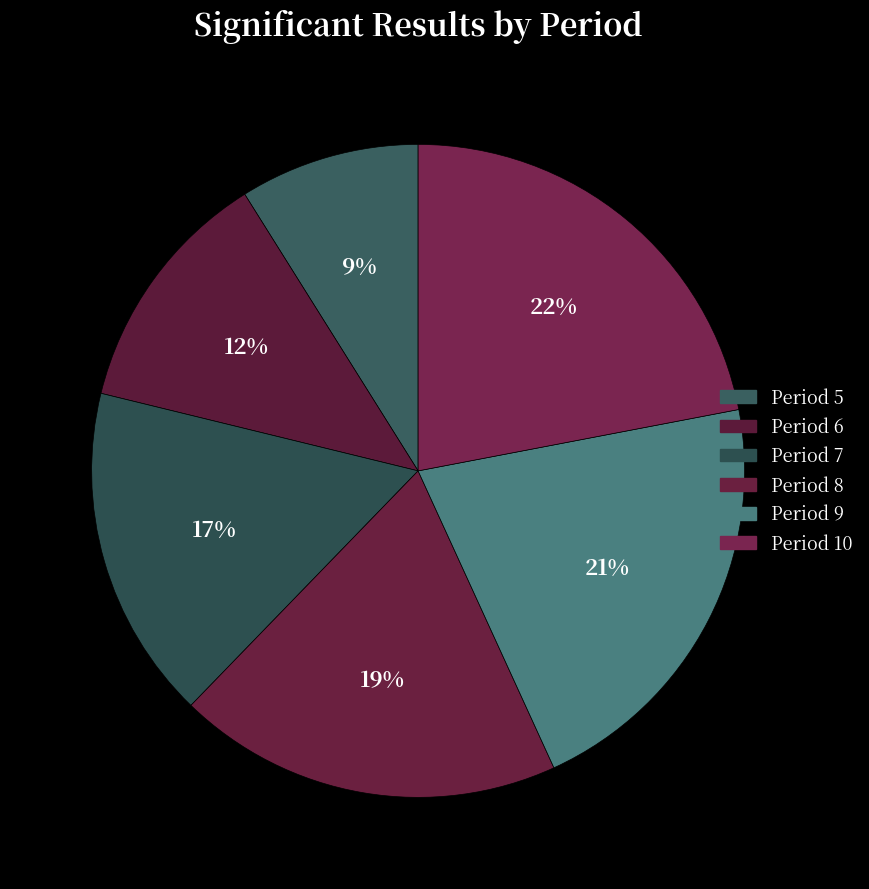

Which category has the smallest portion of the pie?

Period 5